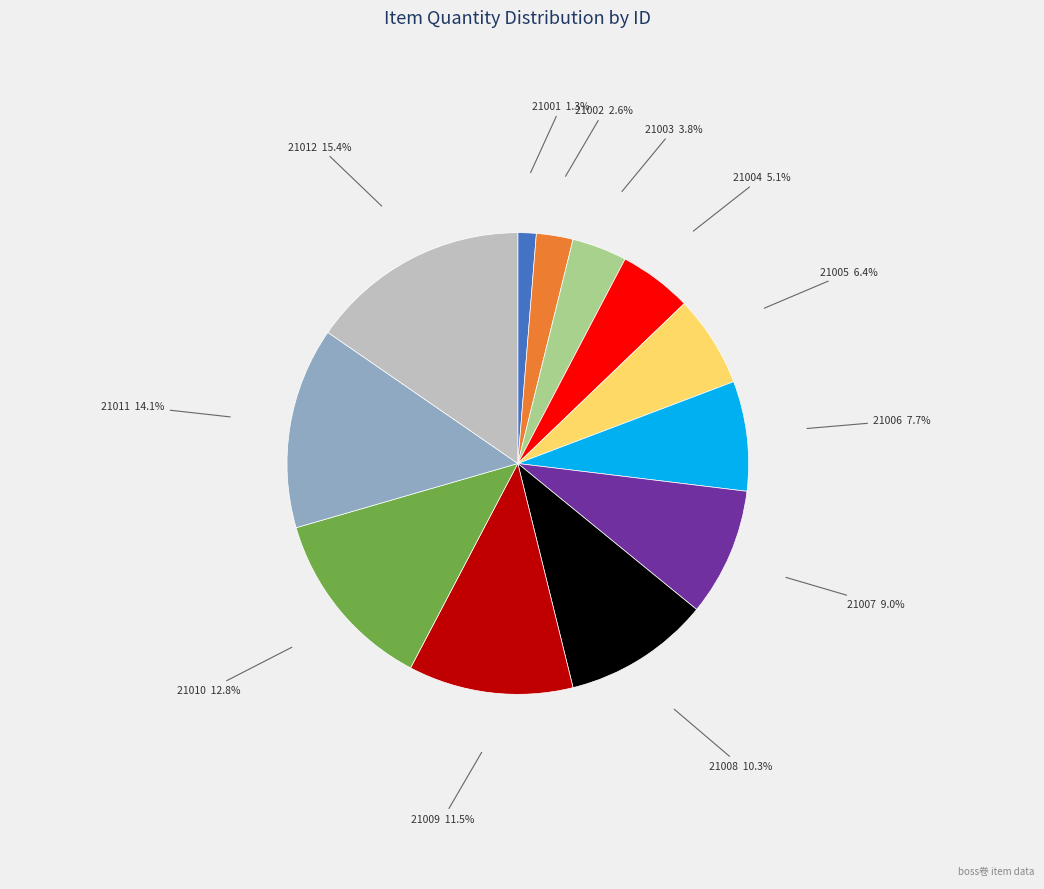

To the nearest percent, what is the difference between the largest and smallest slice percentages?

14%